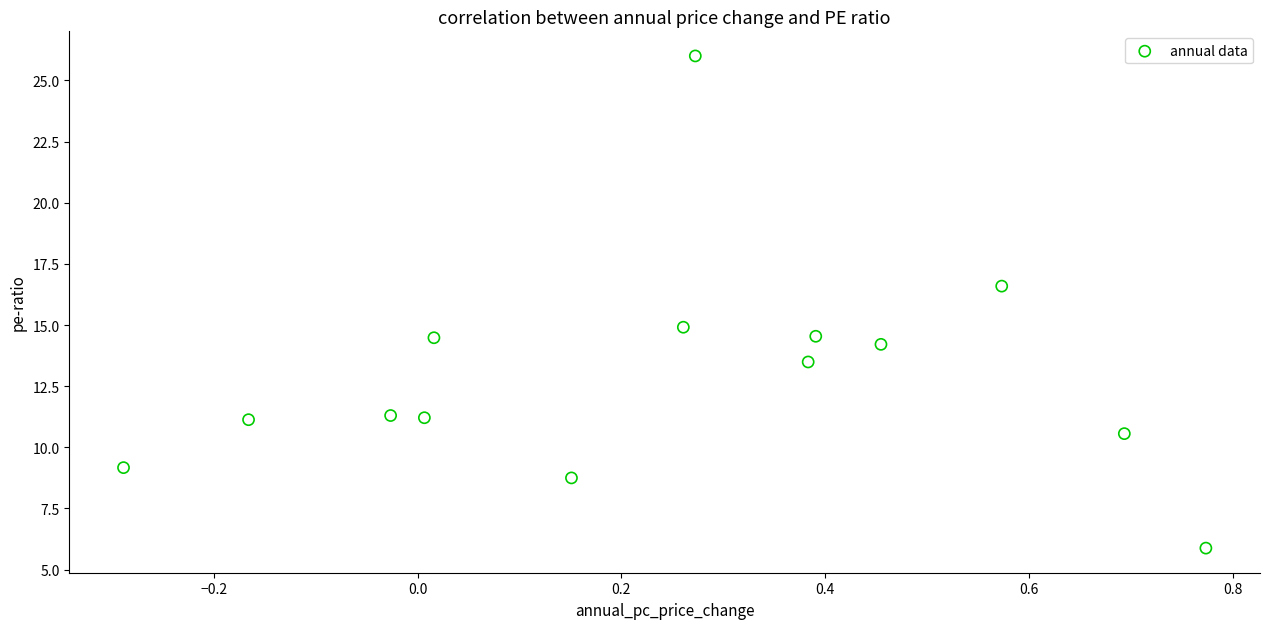

What is the range of X values (max minus min)?

1.1